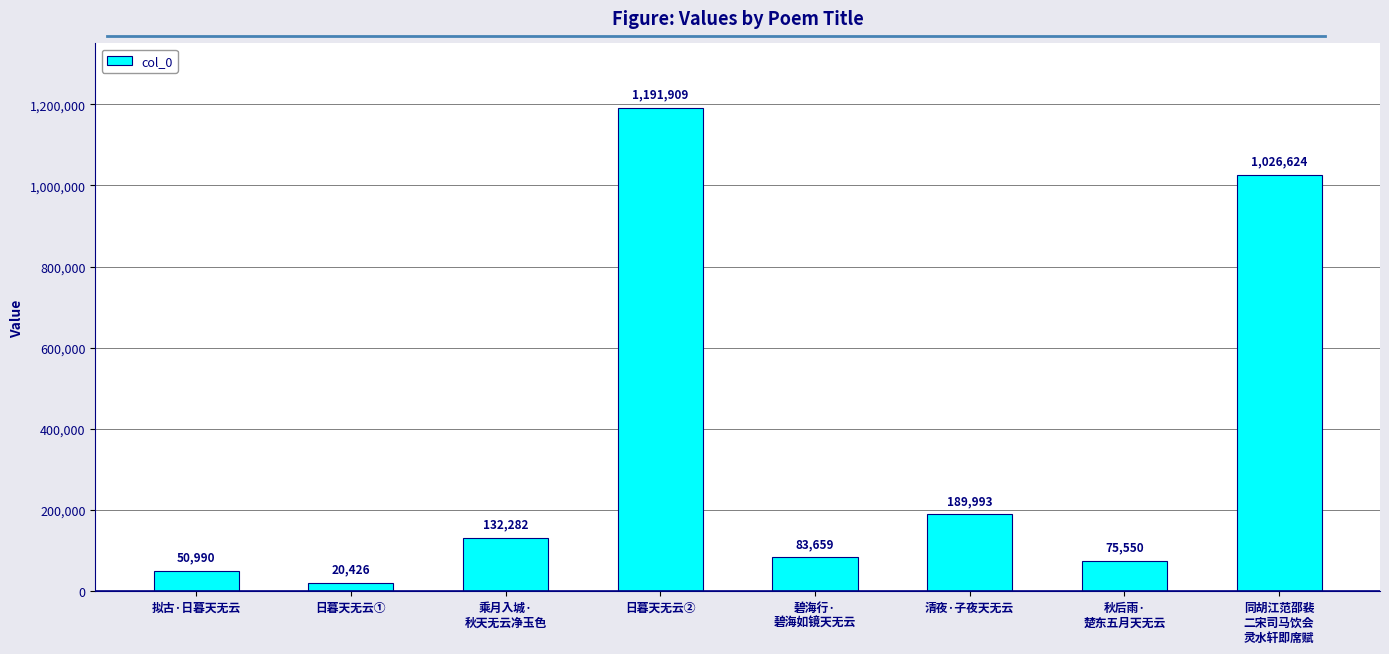

What is the minimum value shown in the chart?

20426